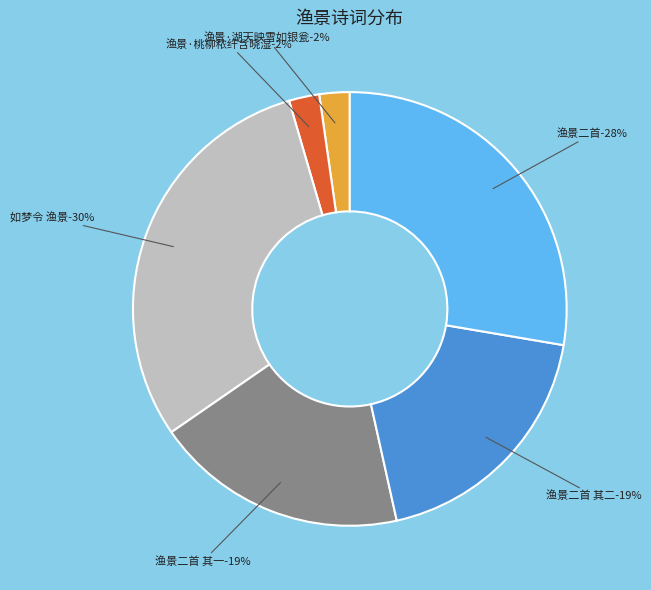

Which slice is the largest?

如梦令 渔景